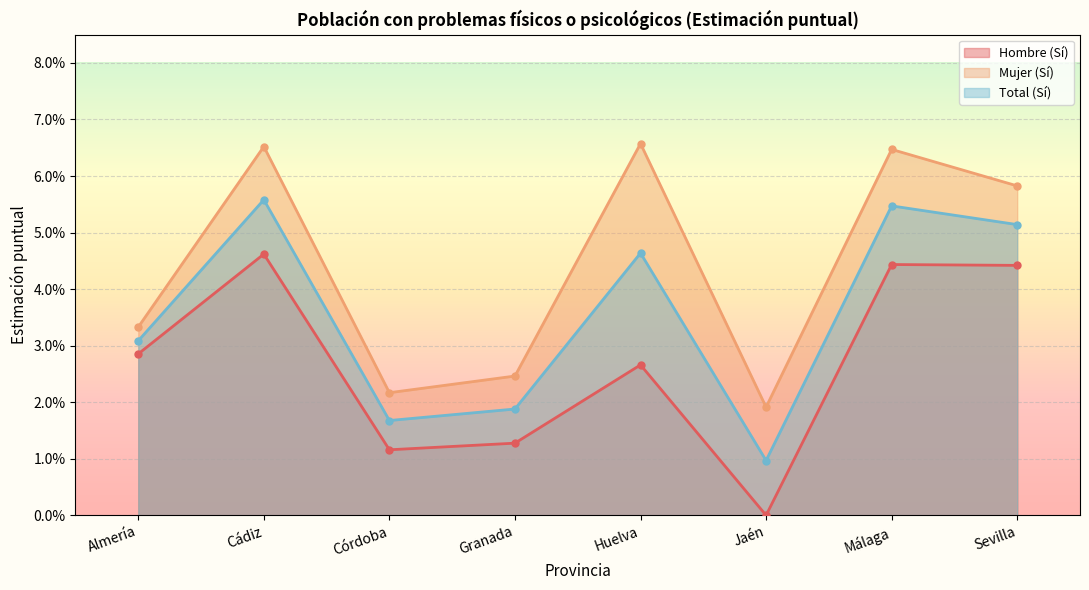

Count the Hombre (Sí) values in the range 0 to 1.

8